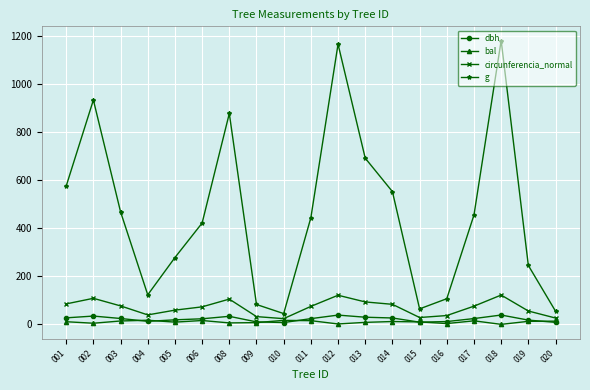

Is this an area chart (filled region under the line)?

No